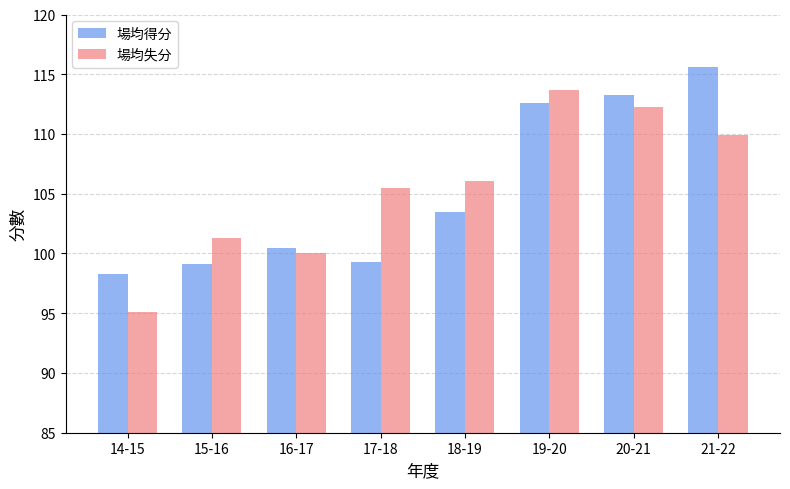

List the series in order of their peak value, lowest first.

場均失分, 場均得分